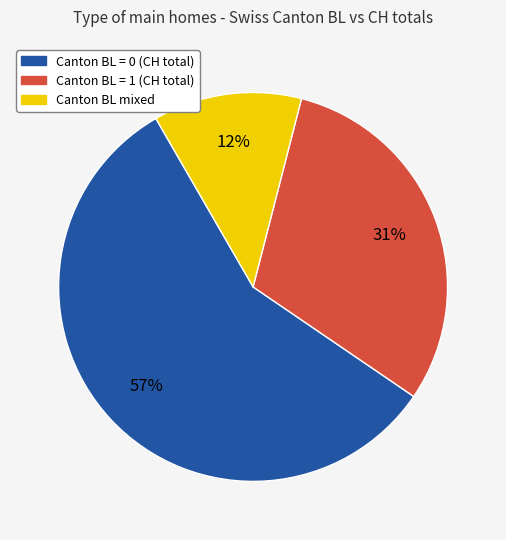

Is there any slice that represents more than half of the pie?

Yes